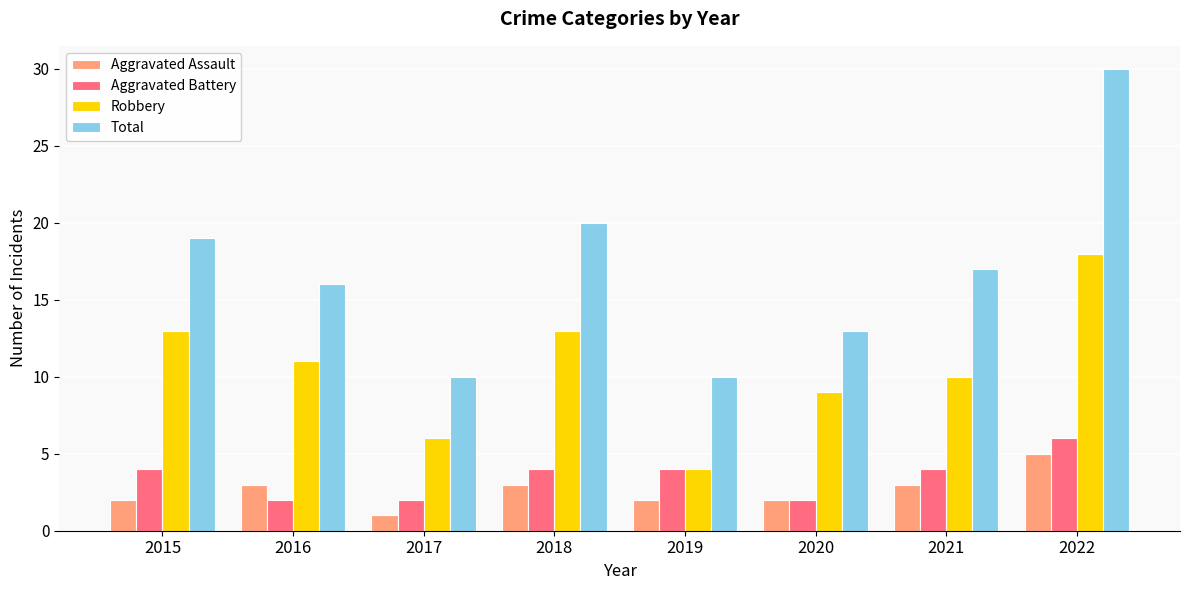

How many values in the Aggravated Assault series are below 3?

4